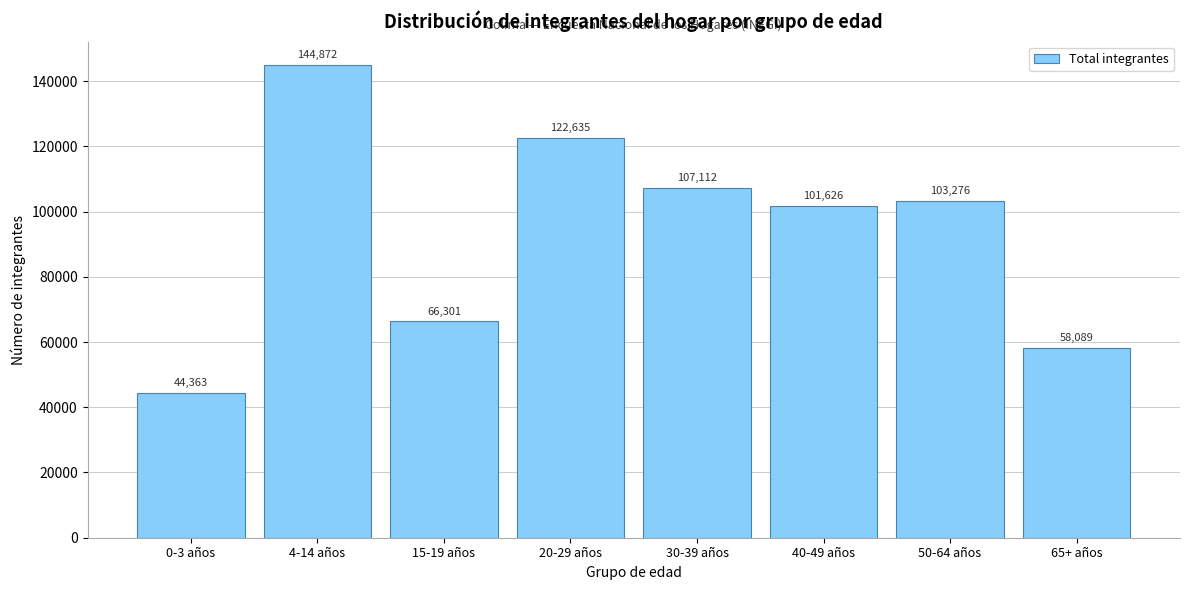

Reading left to right, extract all data points from this chart.

44363	144872	66301	122635	107112	101626	103276	58089